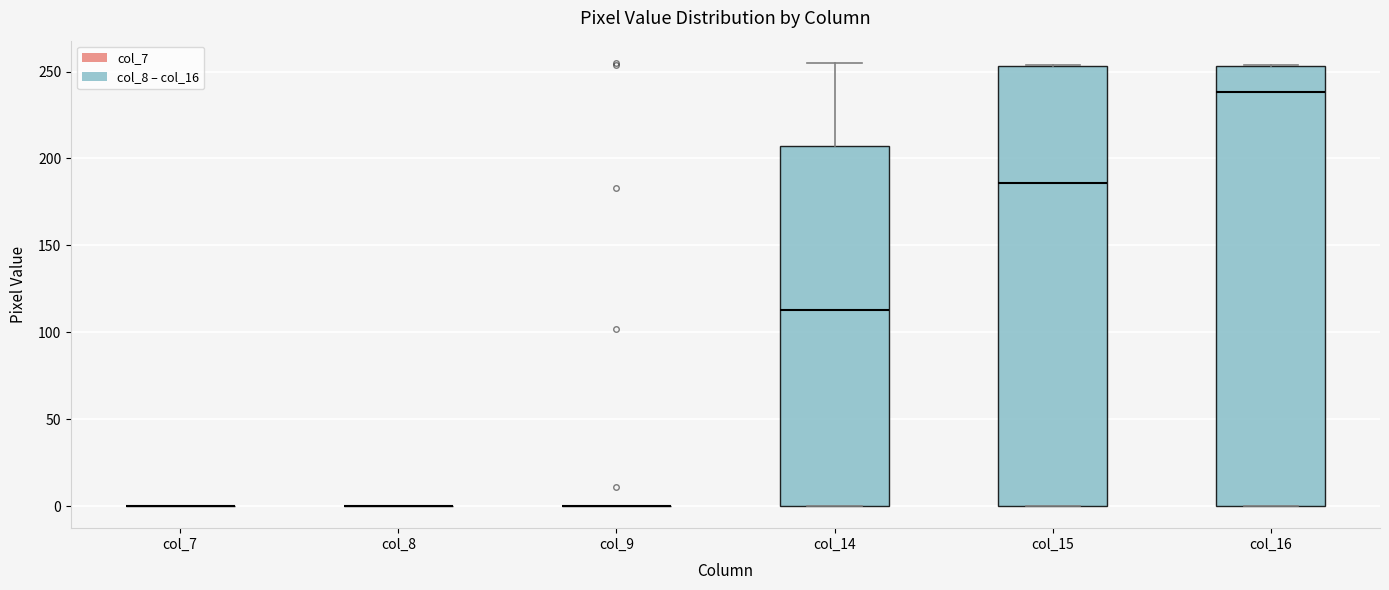

Where does the median line of the box for col_16 sit on the y-axis? The values are not printed on the chart, so give them approximately, as read against the axis.

240